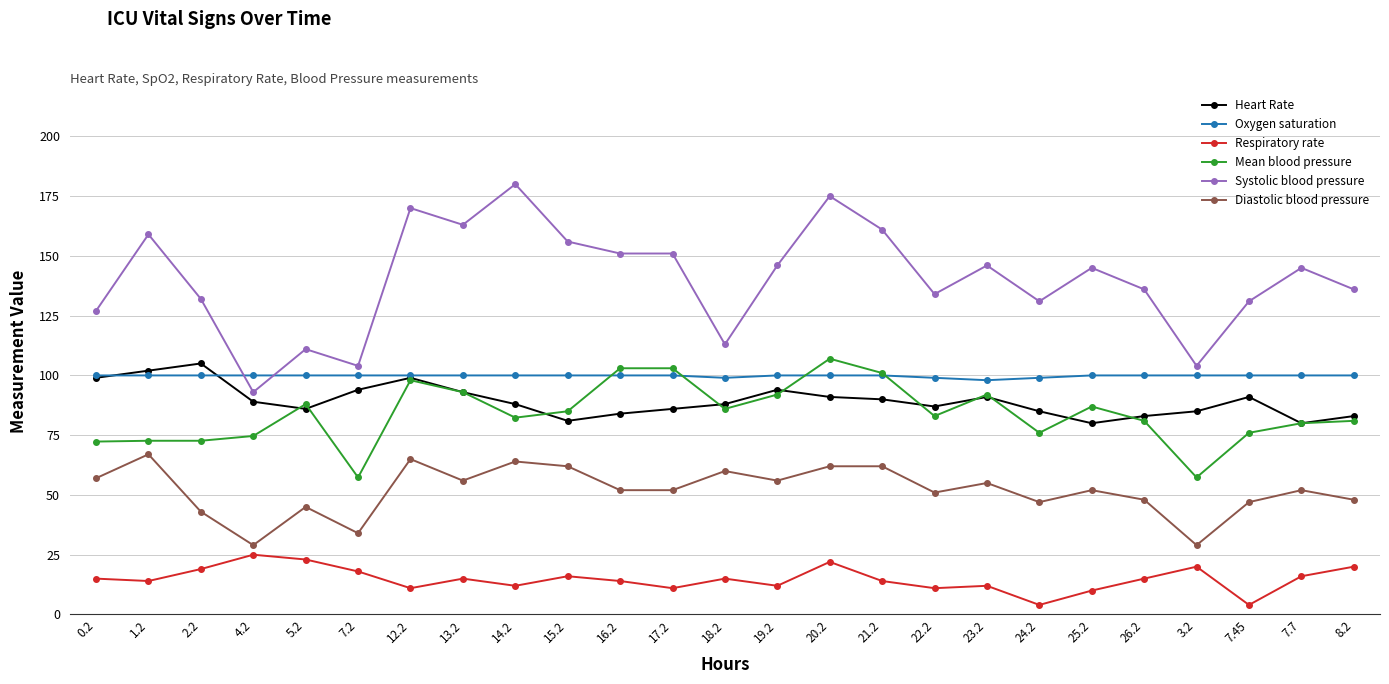

The value of Systolic blood pressure at 24.2 is 131.0. True or false?

True